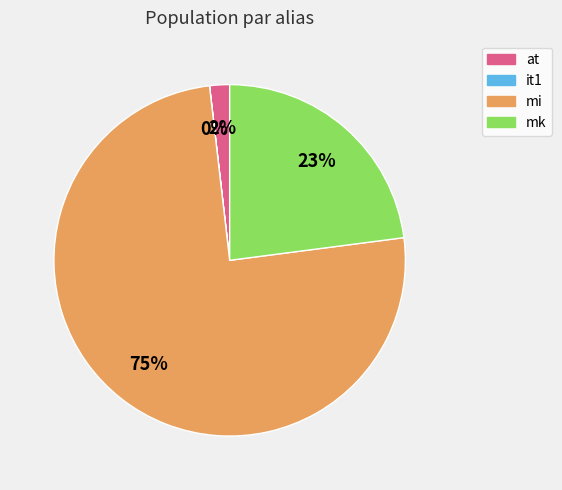

Is the sum of mk and at greater than half?

No